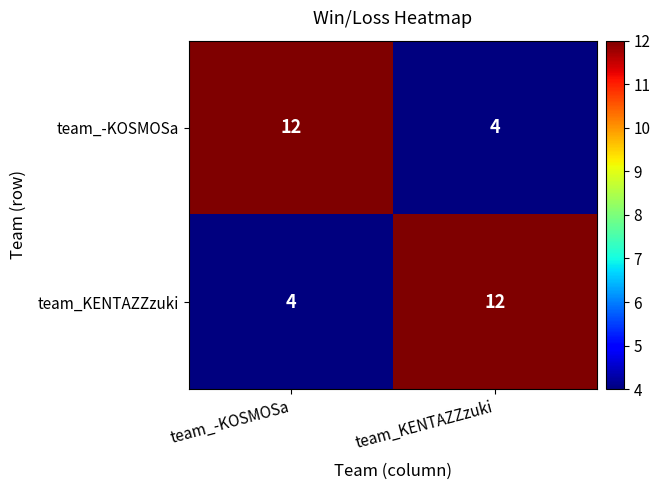

What is the difference between the maximum and minimum values in the team_KENTAZZzuki series?

8